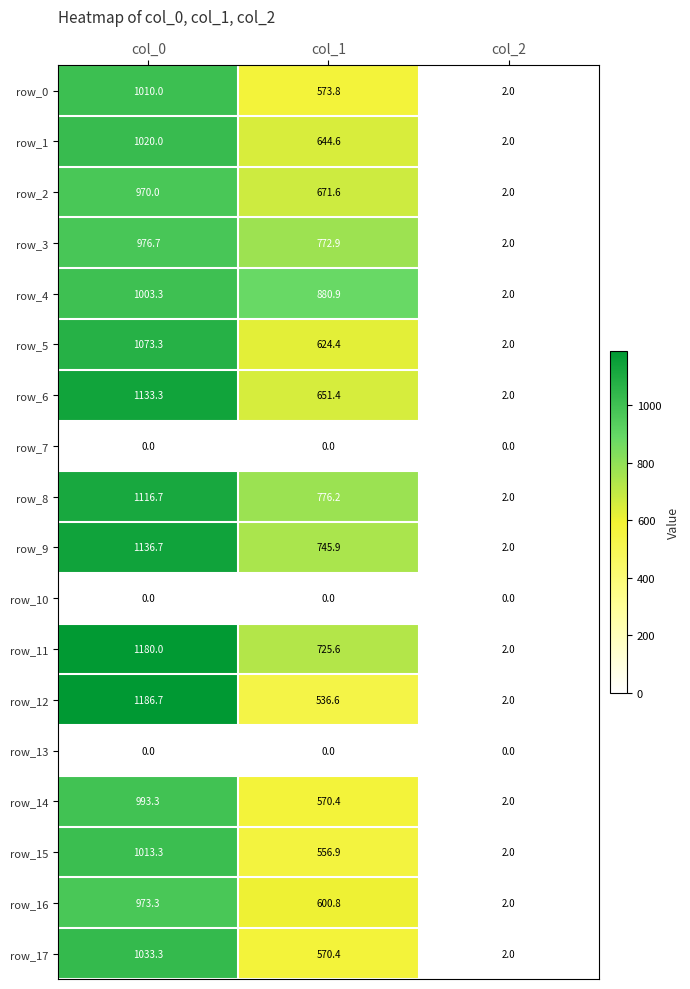

Which series has the widest spread of values?

row_12